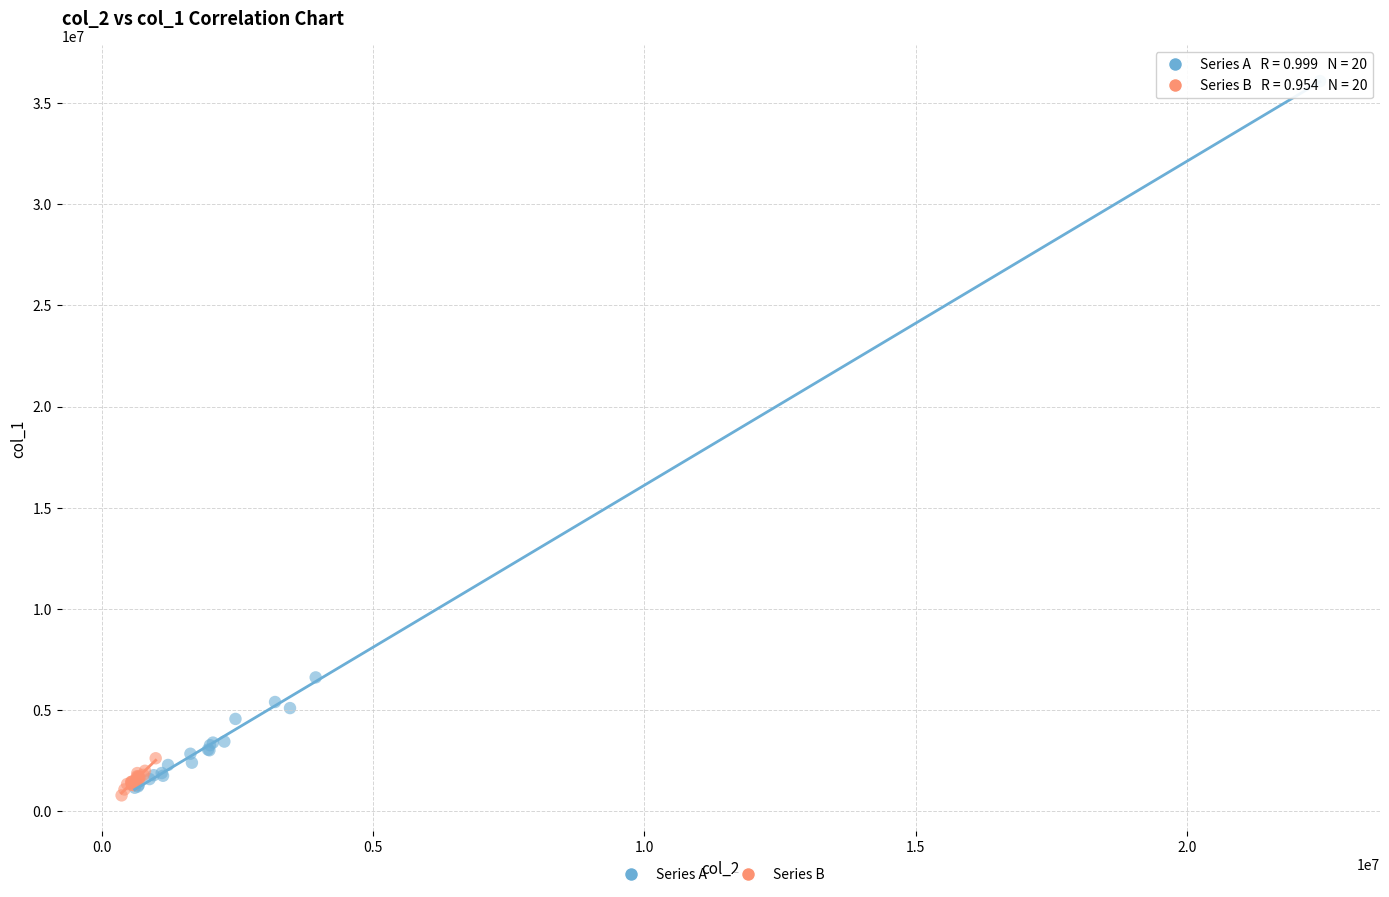

Which series reaches the maximum Y coordinate?

Series A